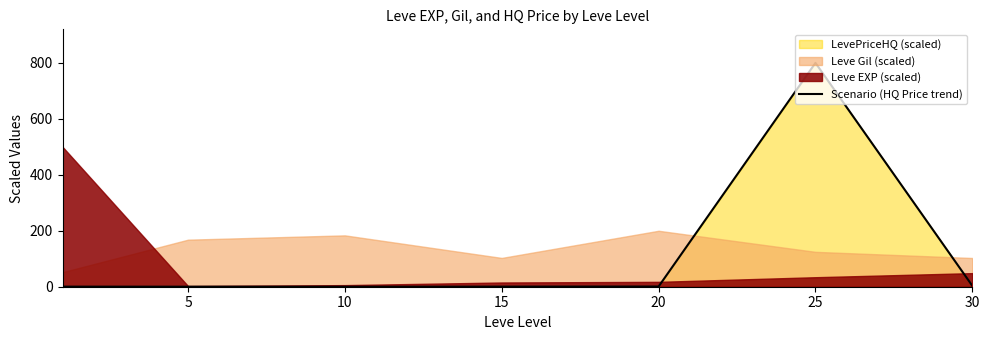

At which label does Scenario (HQ Price trend) reach its peak?

25